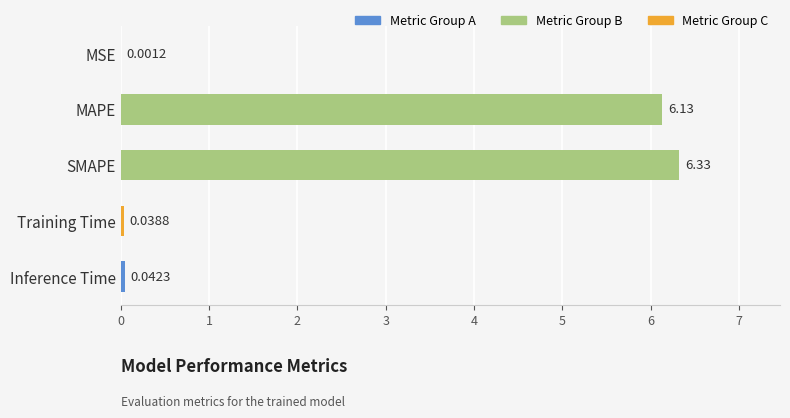

Are the bars grouped side by side (vs. stacked)?

No